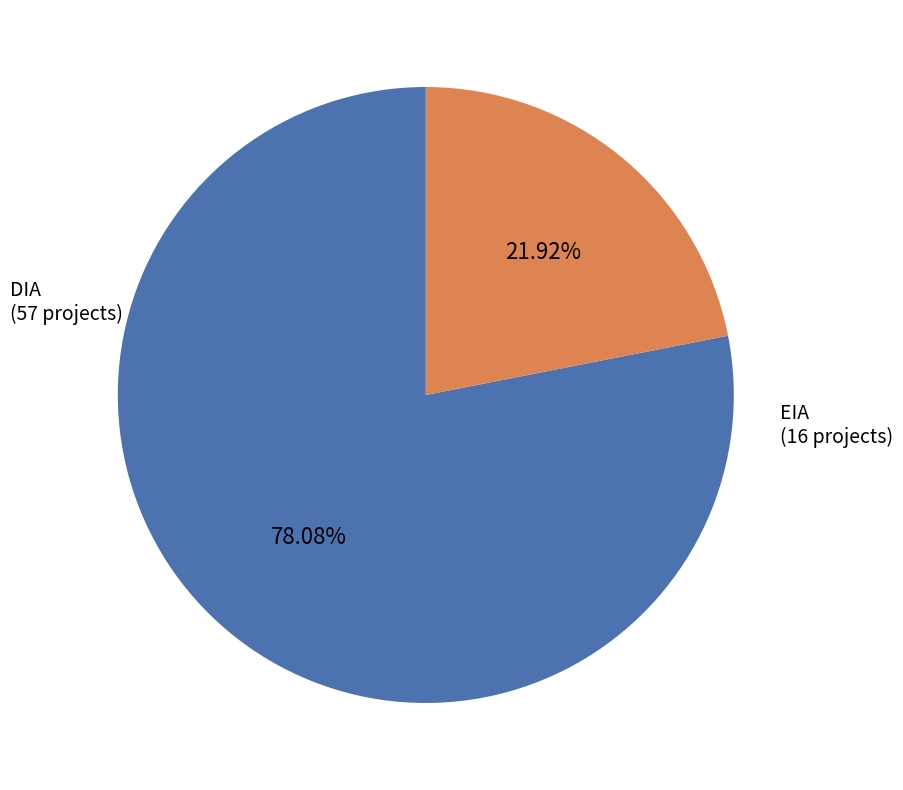

What percentage is the EIA slice, to the nearest percent?

22%